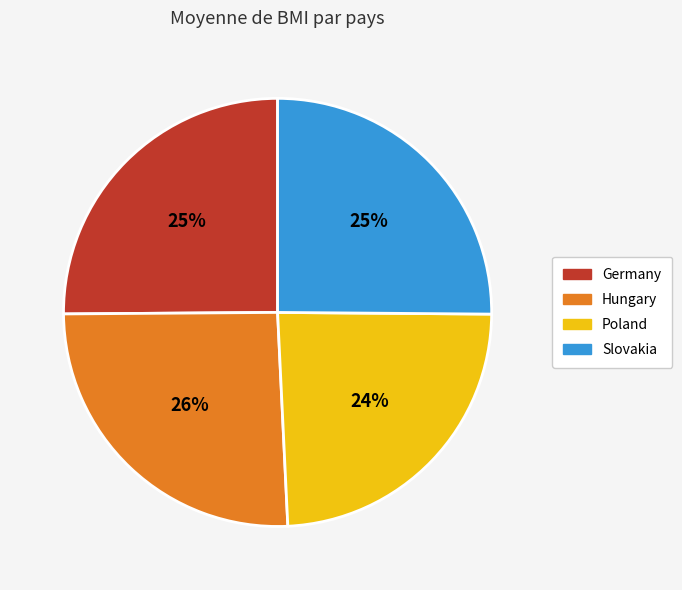

What is the smallest slice in the pie chart?

Poland